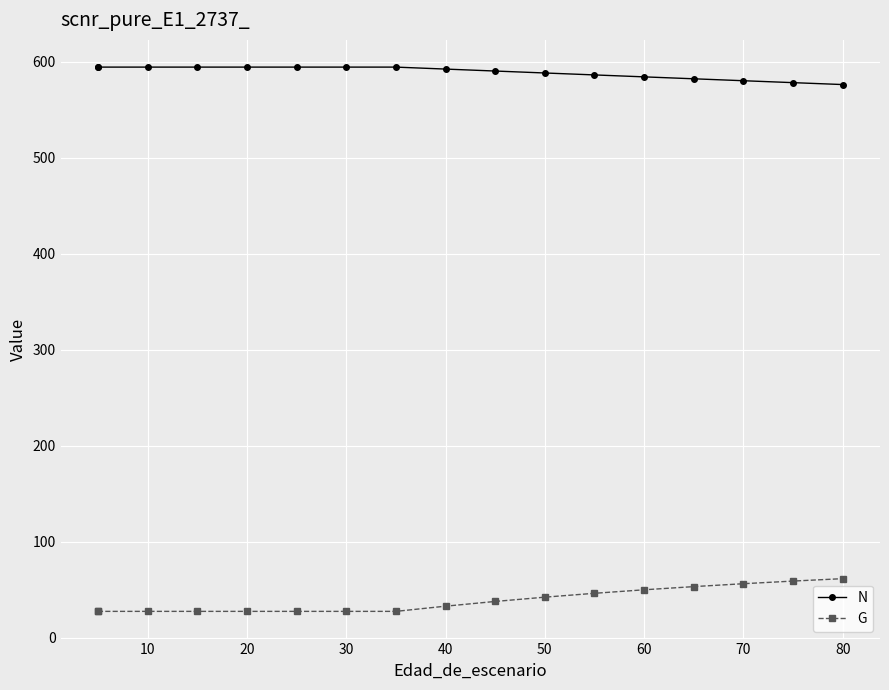

True or false: G and N intersect in this chart.

False